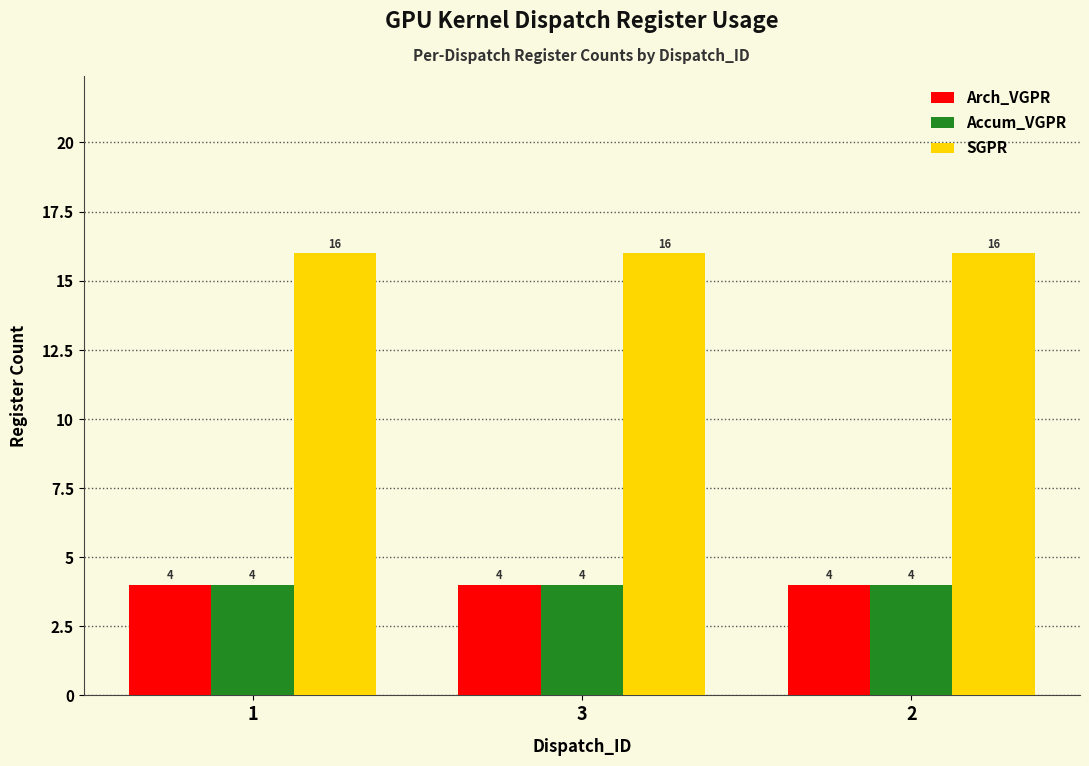

What are all the series names shown in the legend?

Arch_VGPR, Accum_VGPR, SGPR